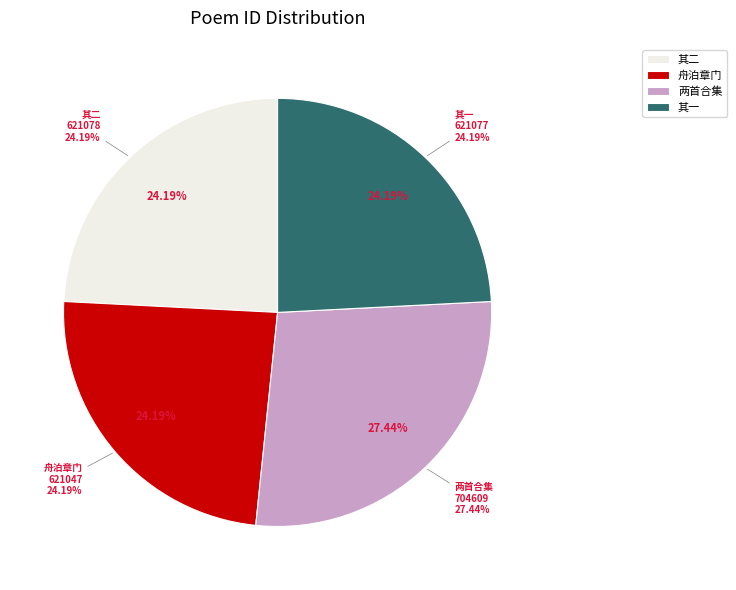

How many slices are in this pie chart?

4